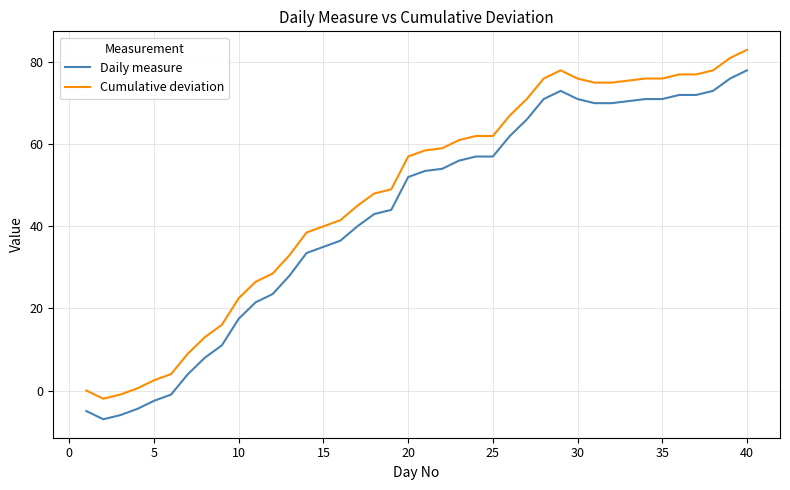

True or false: Daily measure and Cumulative deviation intersect in this chart.

False